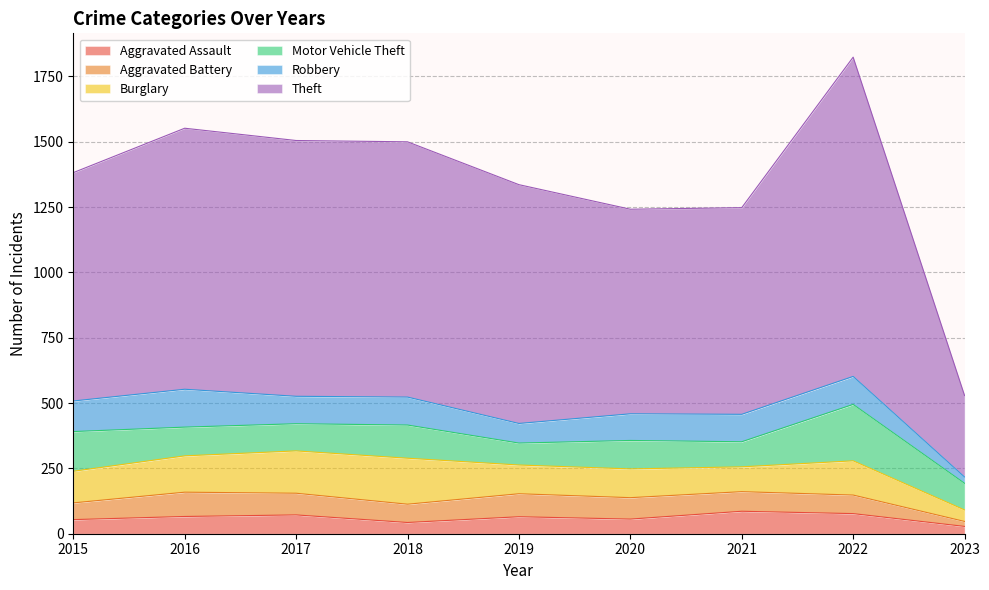

Where is the first local minimum for Motor Vehicle Theft?

2017